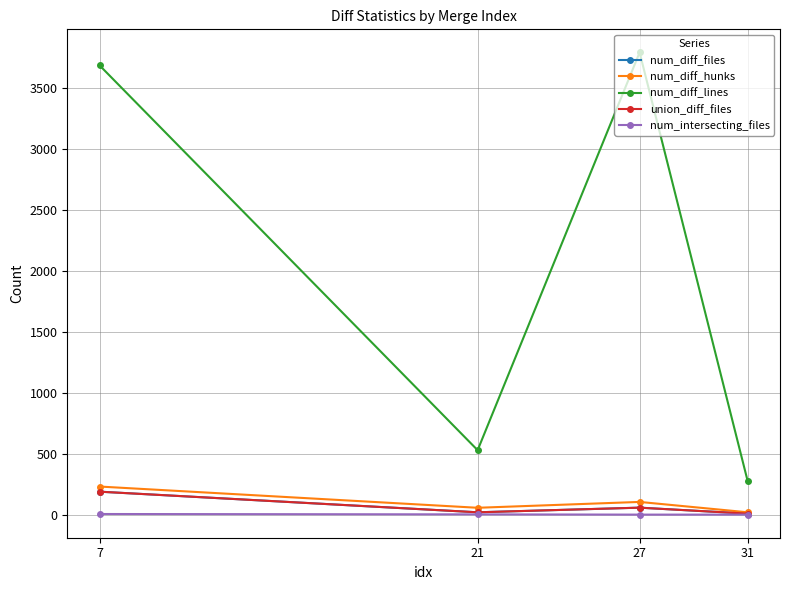

Does the chart have visible grid lines?

Yes